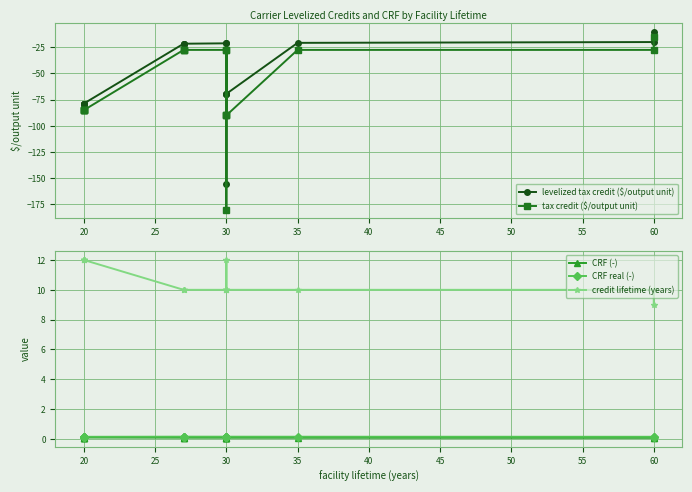

True or false: credit lifetime (years) and tax credit ($/output unit) cross at least once.

False